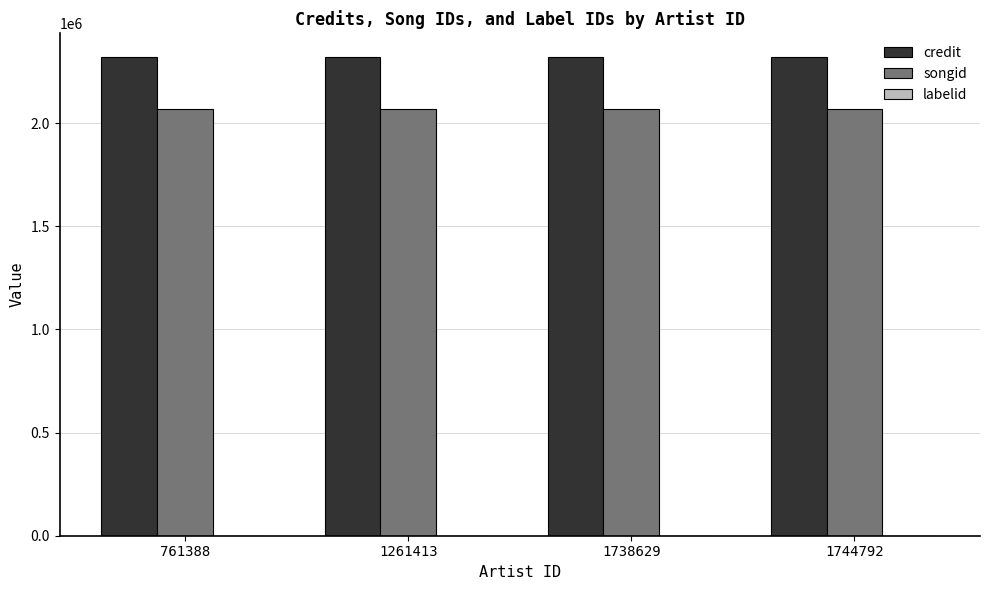

The songid series shows 2069049 at 1738629. True or false?

True